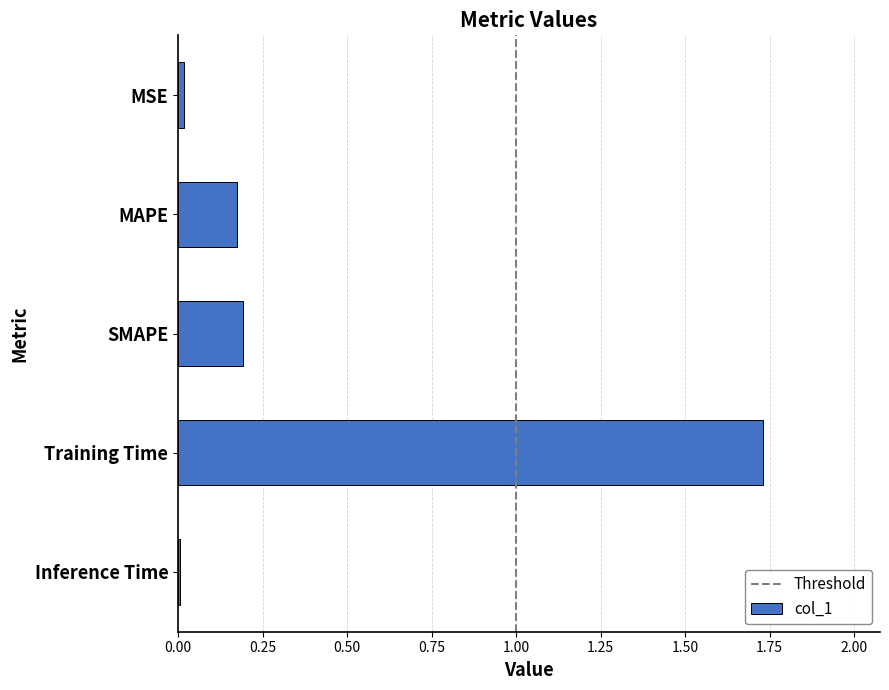

Which category has the highest value across all series?

Training Time